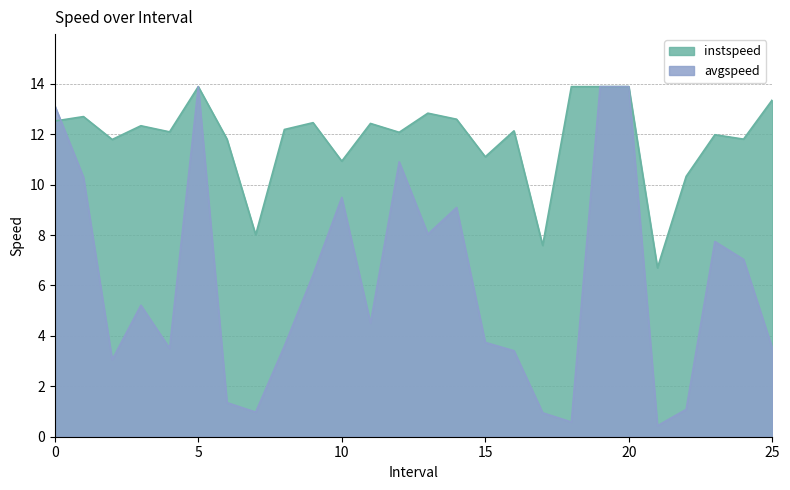

Which series ends up on top after the final intersection of instspeed and avgspeed?

instspeed